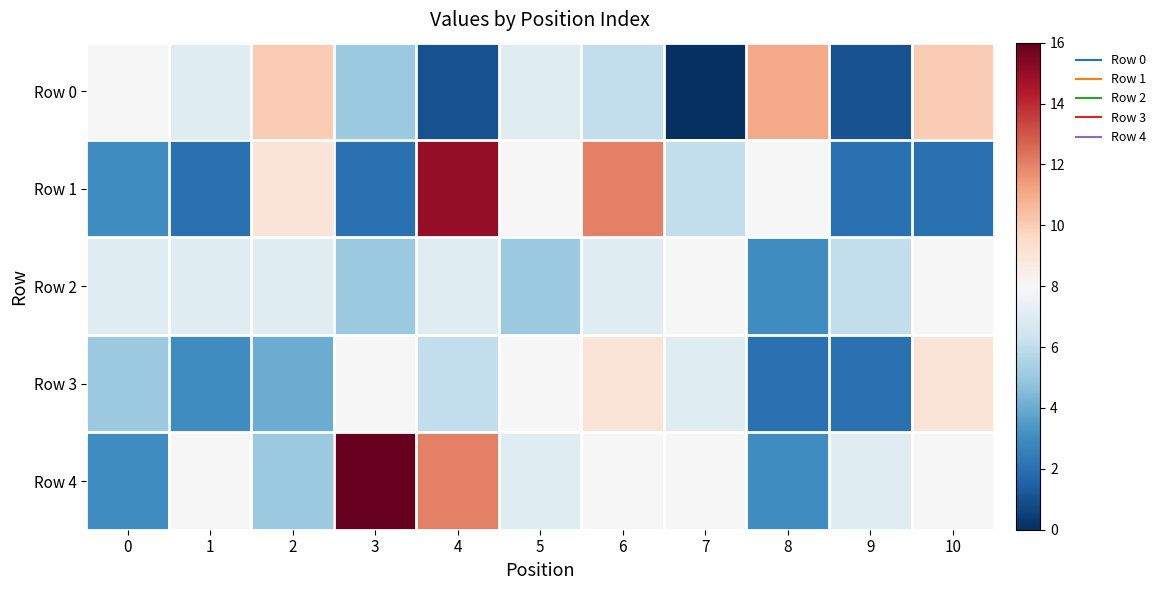

What is the total value across all series at 2?

35